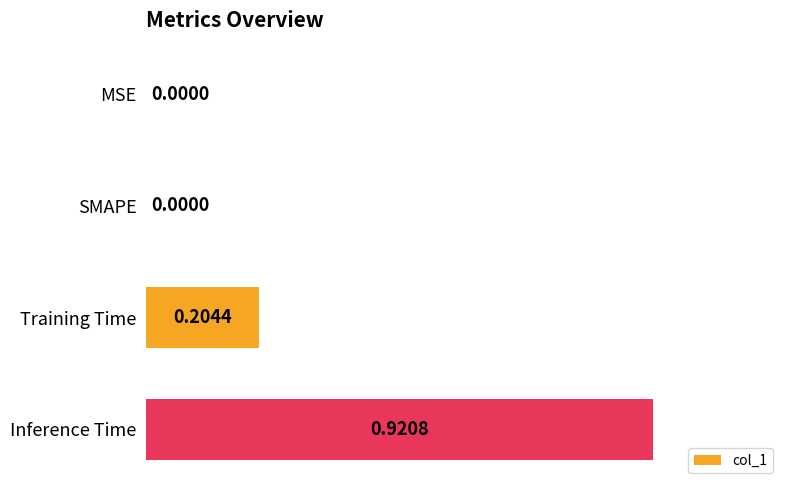

At which category does the chart reach its peak across all series?

Inference Time